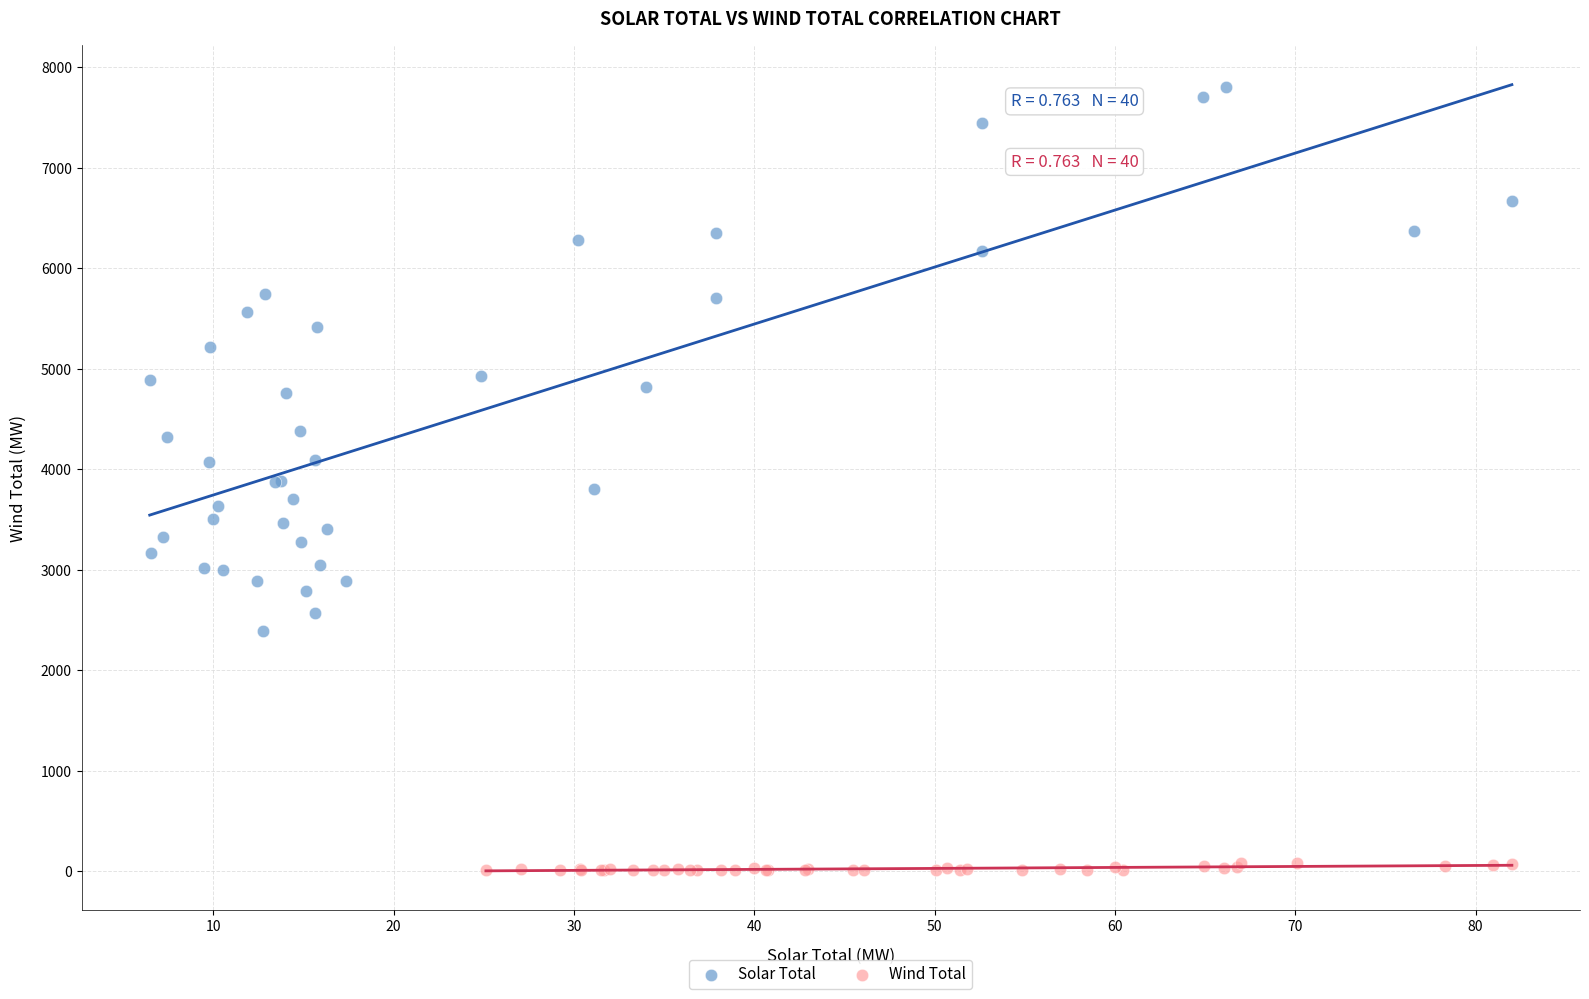

Which series has the largest Y range (max minus min)?

Solar Total